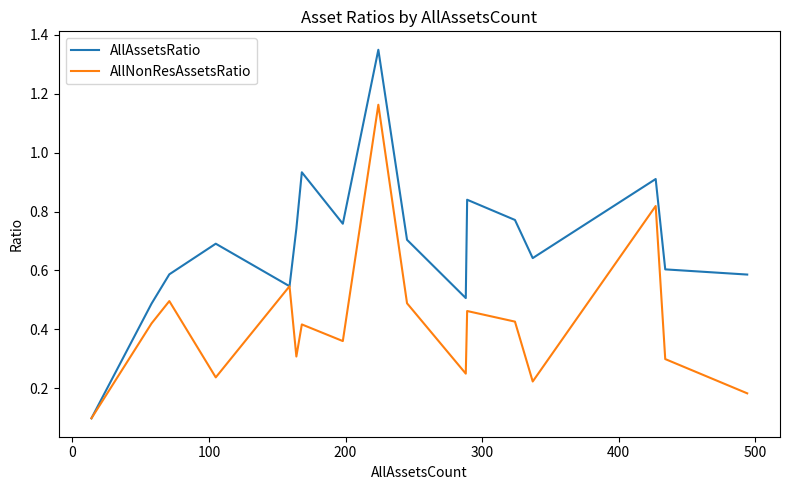

Which series has the largest range (max minus min)?

AllAssetsRatio